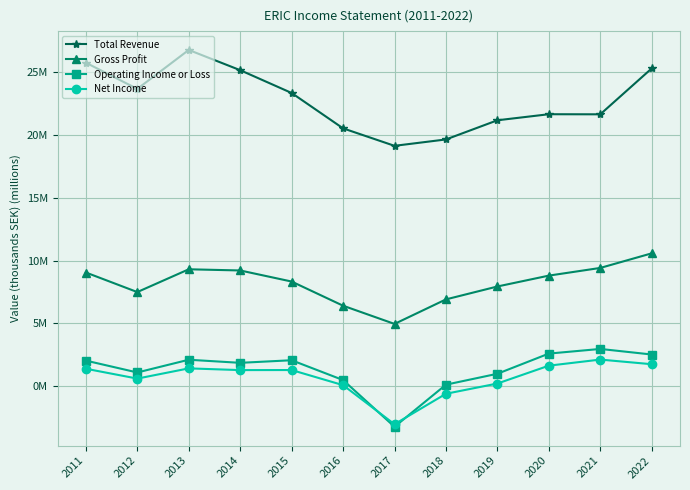

True or false: Net Income and Total Revenue intersect in this chart.

False